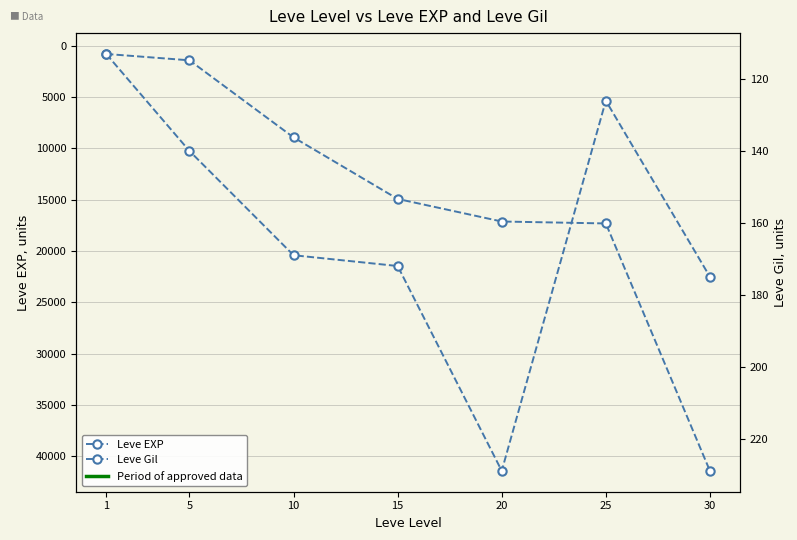

List the series in order of their peak value, highest first.

Leve EXP, Leve Gil